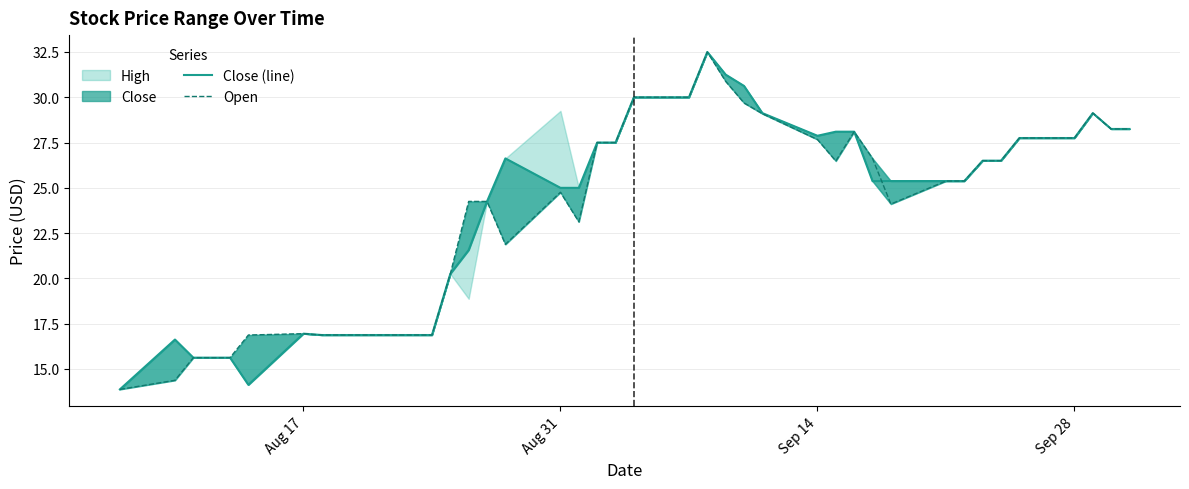

The value of Open at Sep 14 is 8.1. True or false?

False